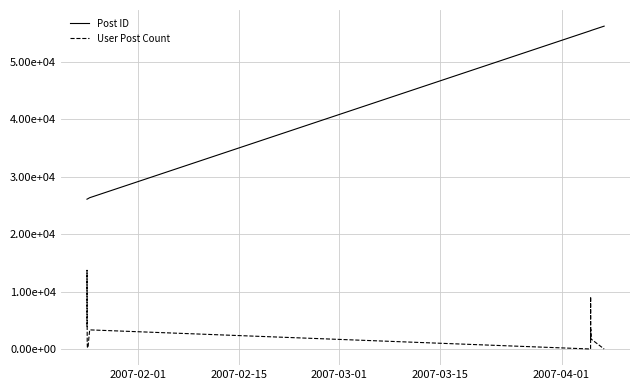

True or false: Post ID and User Post Count intersect in this chart.

False